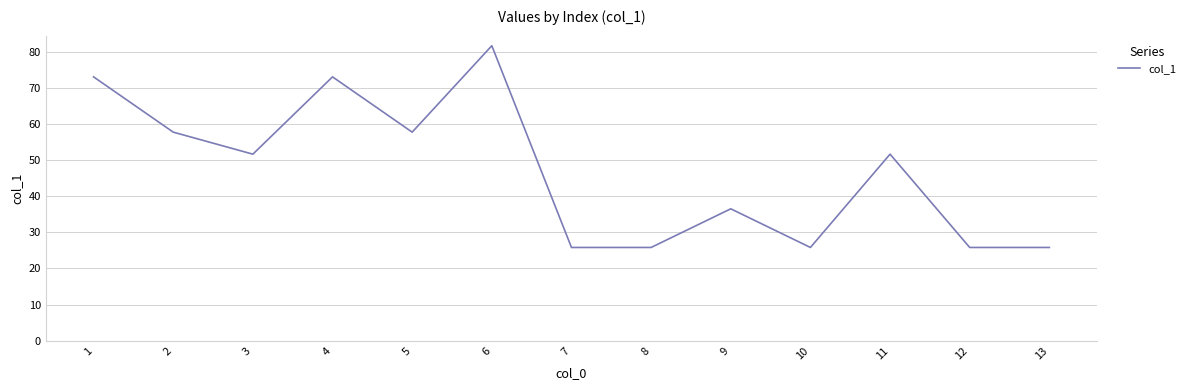

What is the difference between the values at 8 and 11?

25.8